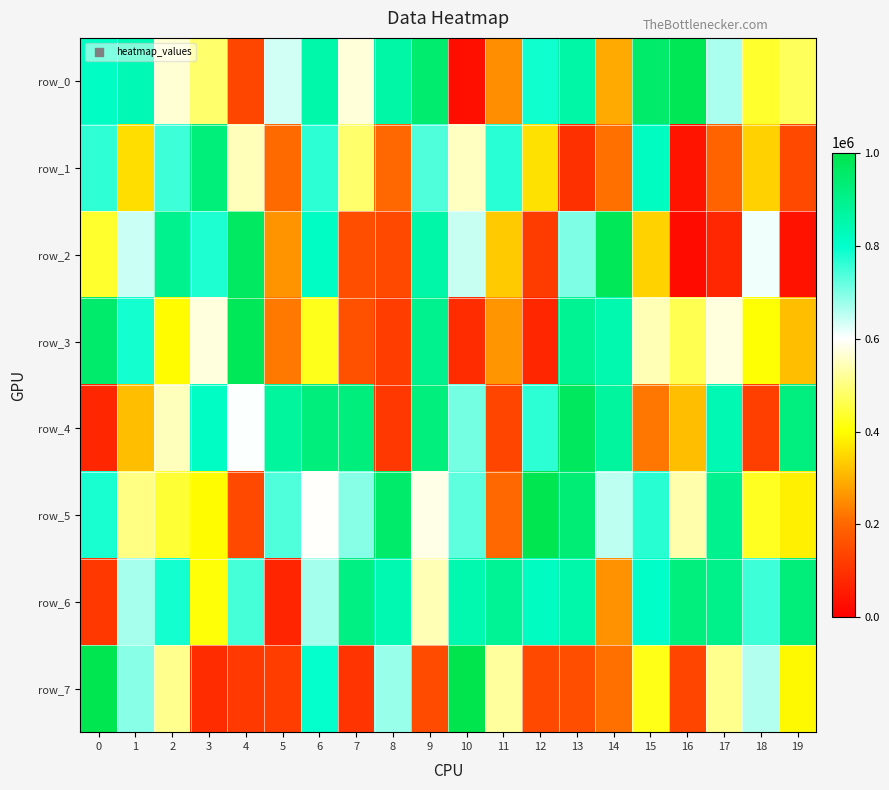

What is the approximate value of row_5 at 9?

580862